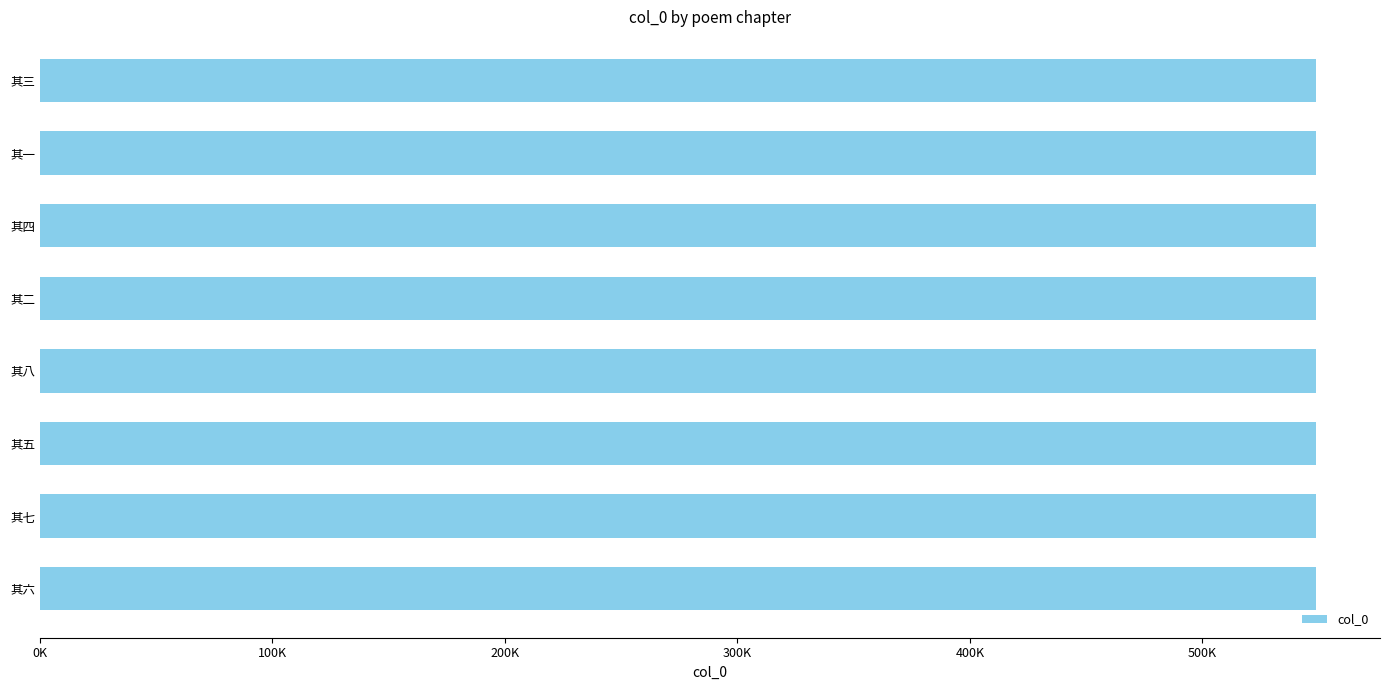

What is the difference between the second highest and minimum values?

6